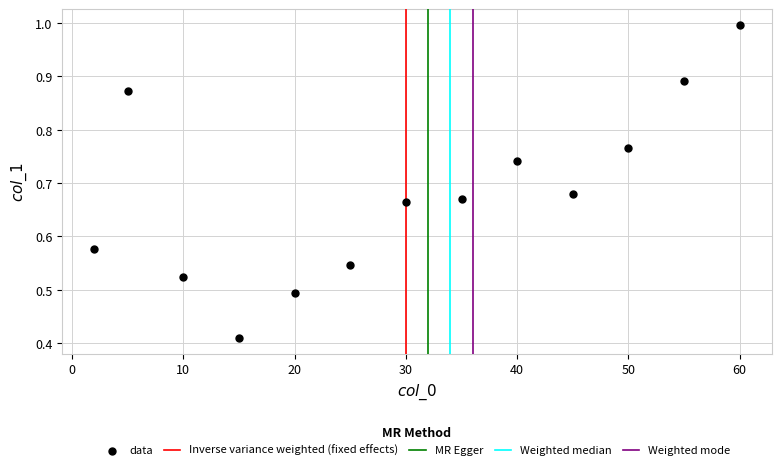

What is the range of X values (max minus min)?

58.0